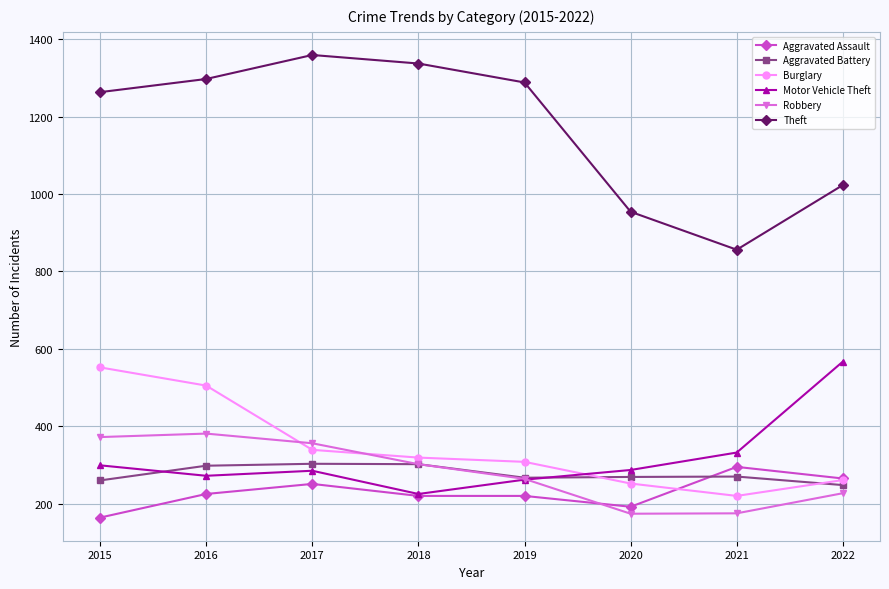

What is the value of the Aggravated Battery point at the 7th from the left?

270